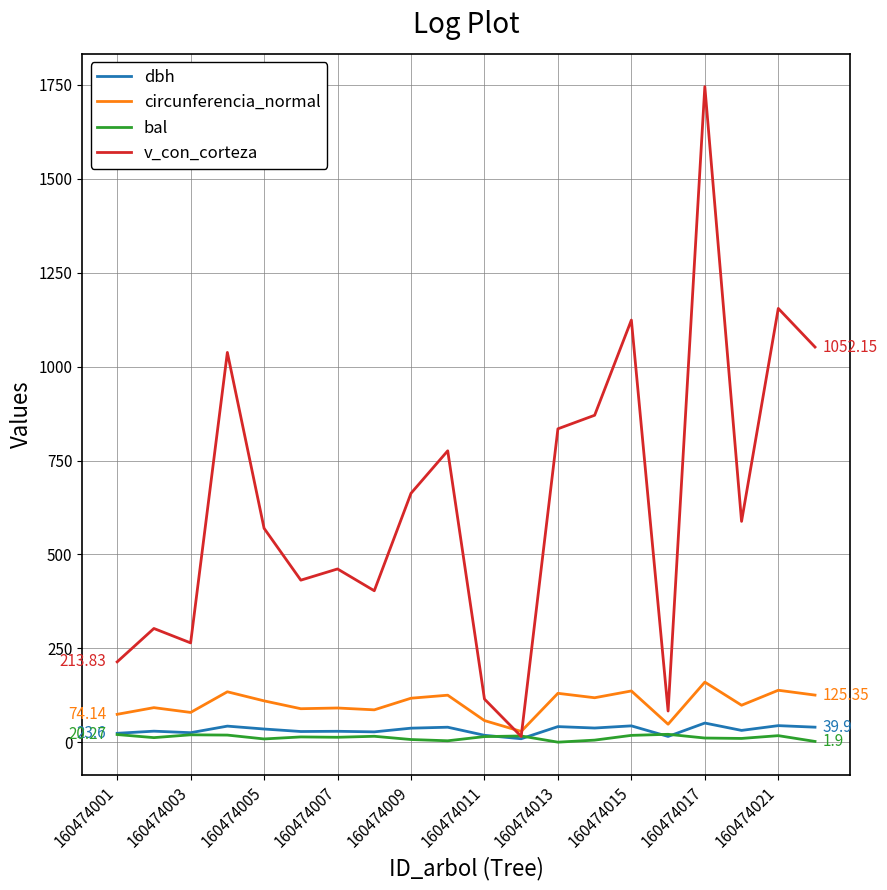

Which series has the widest spread of values?

v_con_corteza